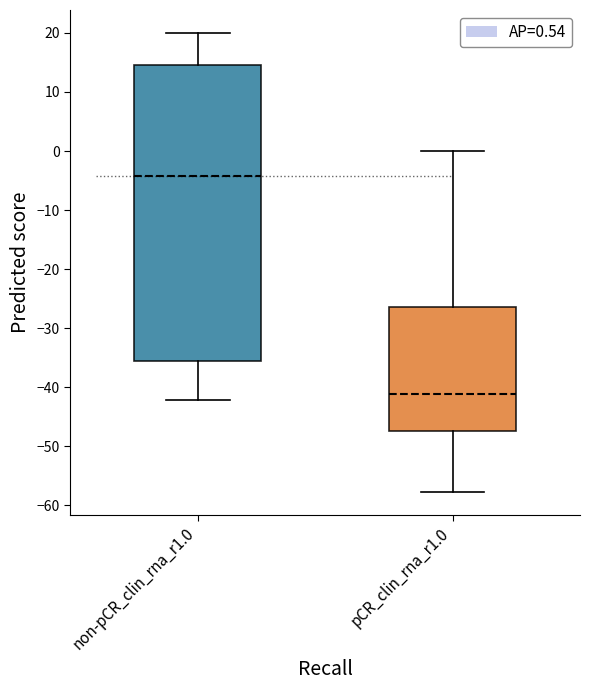

Reading left to right, transcribe this box plot: for each box, give where its median line is, the range the box spans, and where its two whiskers end, as read against the y-axis. The values are not printed on the chart, so give them approximately, as read against the axis.

non-pCR_clin_rna_r1.0: median -4, box -36 to 15, whiskers -42 to 20
pCR_clin_rna_r1.0: median -41, box -47 to -26, whiskers -58 to 0